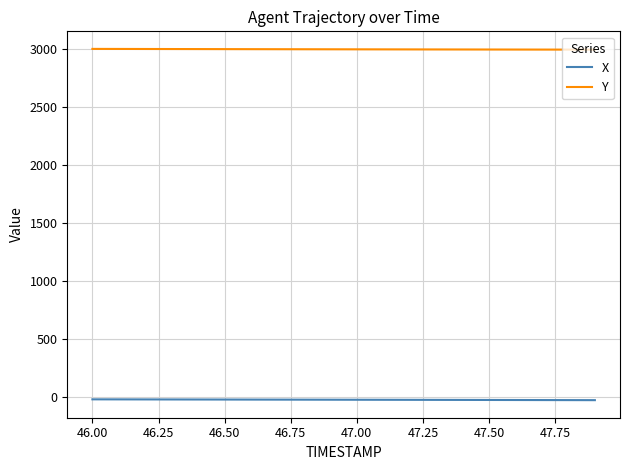

True or false: X and Y cross at least once.

False